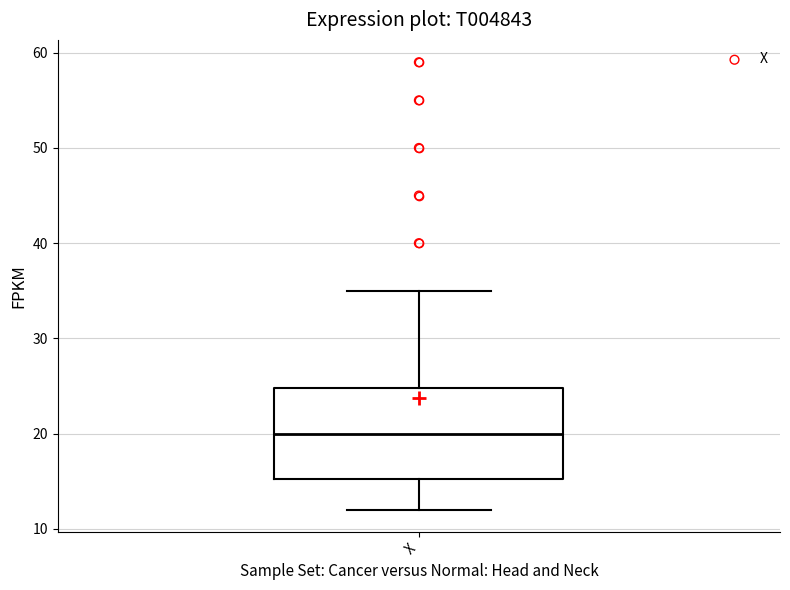

Where is the upper edge of the box for X on the y-axis? The values are not printed on the chart, so give them approximately, as read against the axis.

25